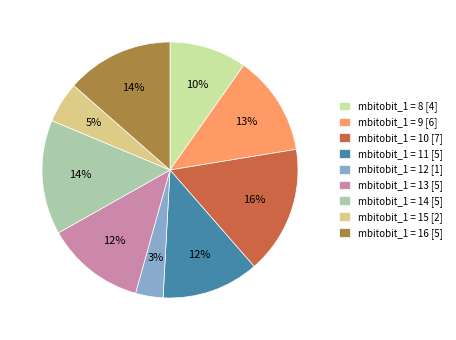

The mbitobit_1 = 8 [4] slice represents 10% of the pie. True or false?

True